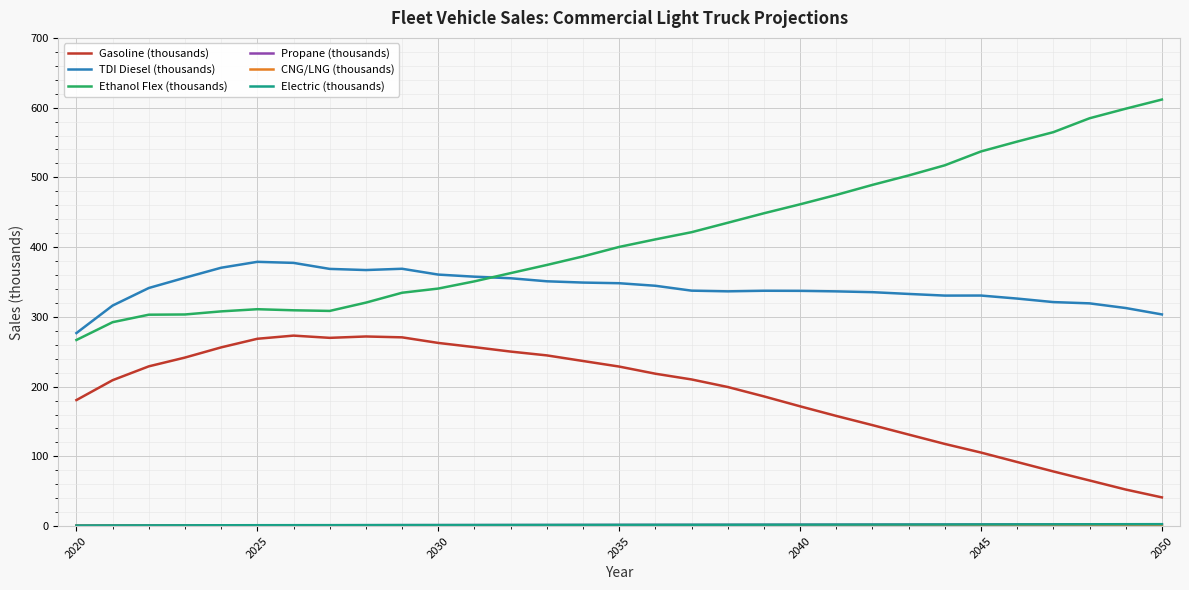

What is the greatest value displayed?

611.6